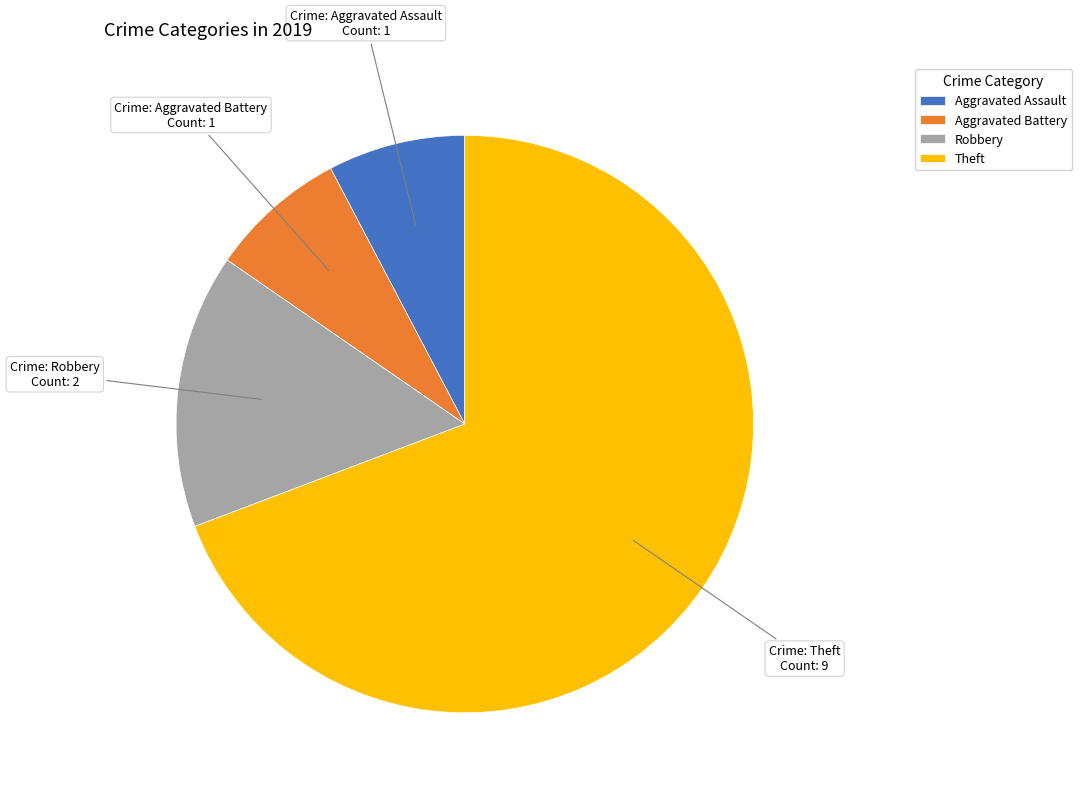

Which slice is the largest?

Theft